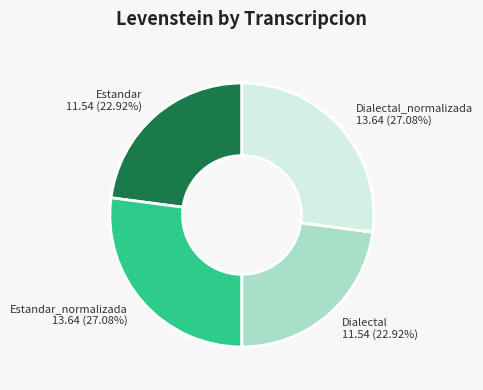

Count the number of slices in the pie.

4